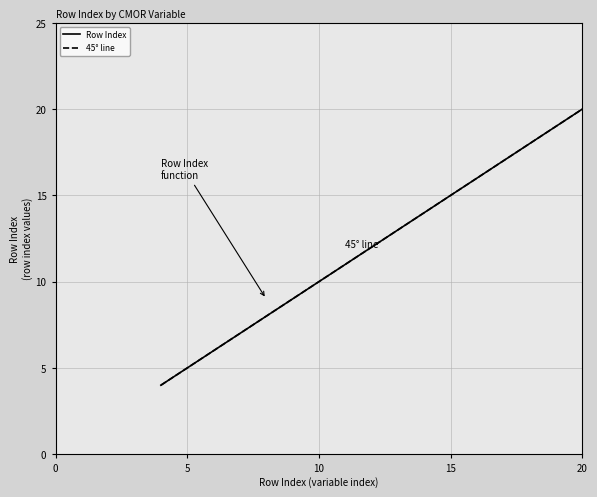

Does the chart display data point markers on the line(s)?

No